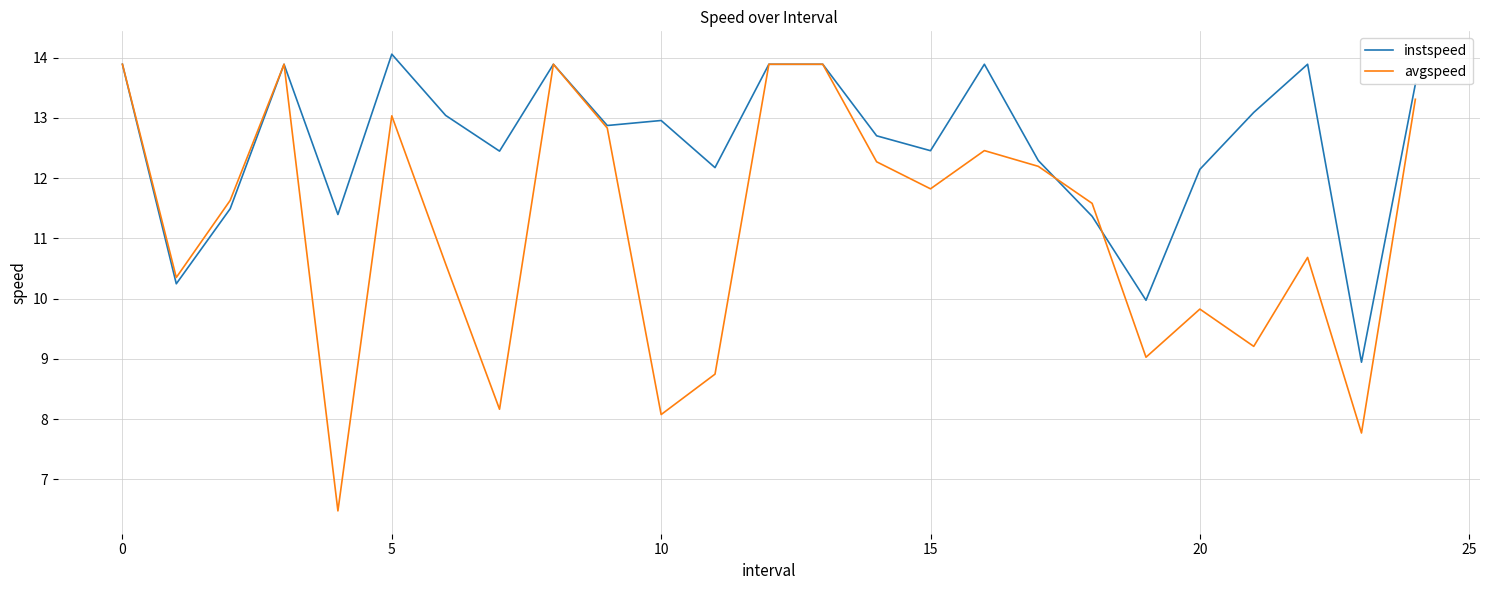

Which series has the largest range (max minus min)?

avgspeed